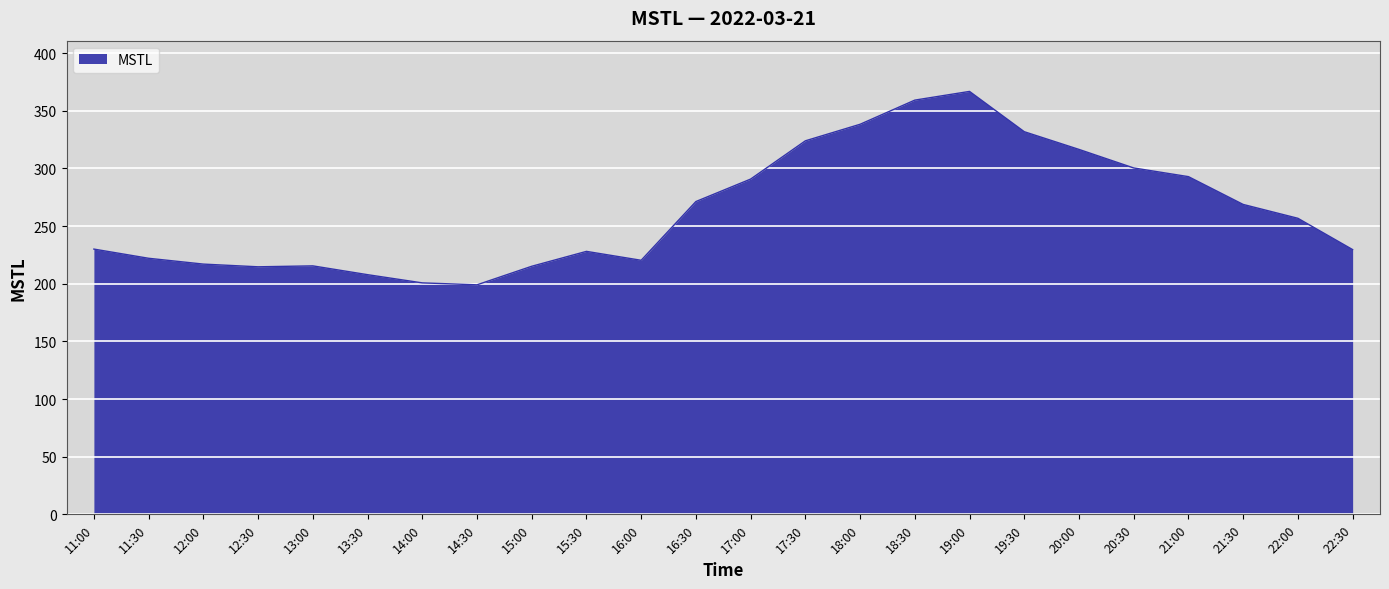

At which category does the chart reach its peak across all series?

19:00